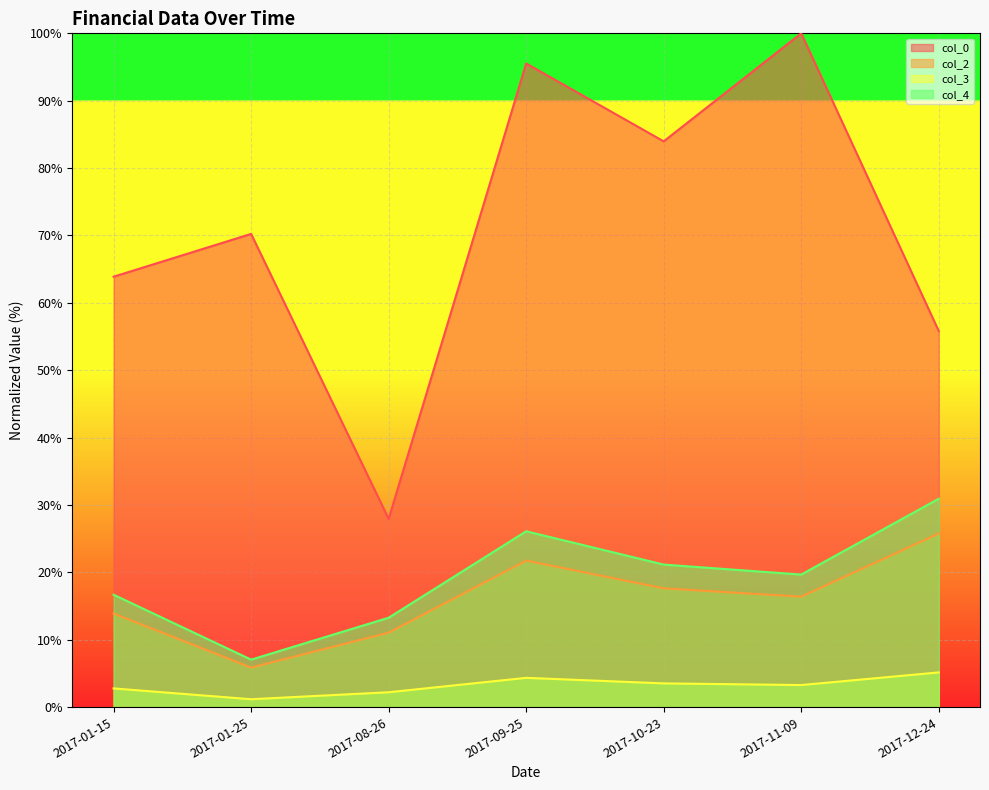

The value of col_2 at 2017-01-15 is 22.1. True or false?

False